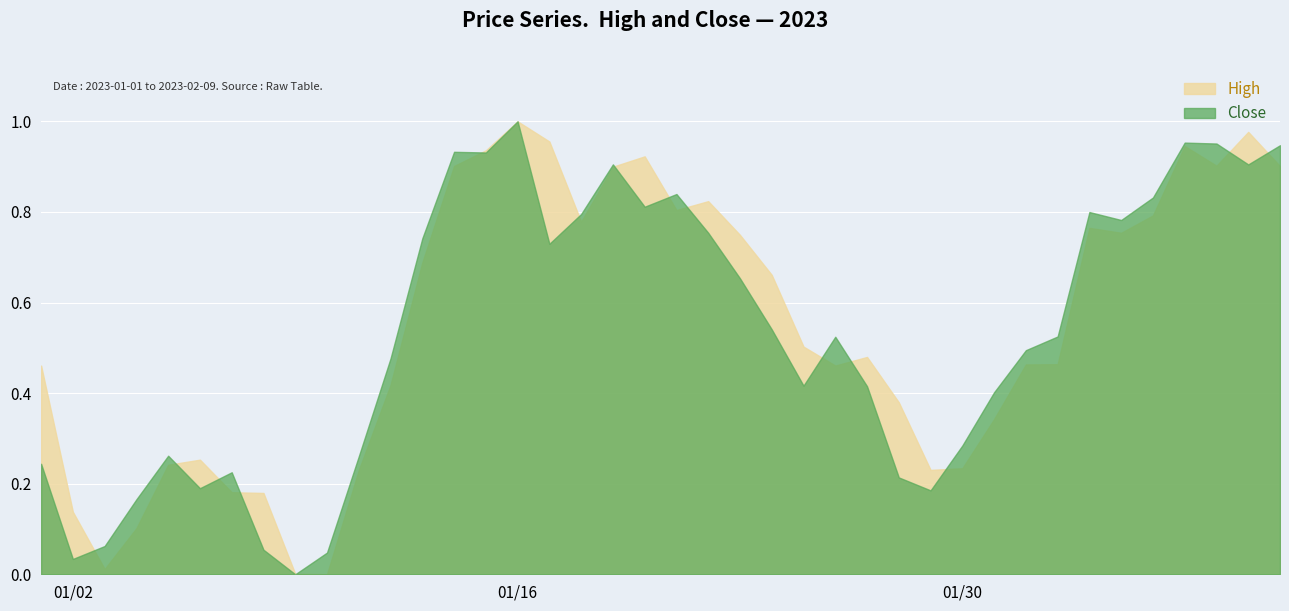

Rank the categories by Close value from highest to lowest.

2023-01-16, 2023-02-06, 2023-02-07, 2023-02-09, 2023-01-14, 2023-01-15, 2023-01-19, 2023-02-08, 2023-01-21, 2023-02-05, 2023-01-20, 2023-02-03, 2023-01-18, 2023-02-04, 2023-01-22, 2023-01-13, 2023-01-17, 2023-01-23, 2023-01-24, 2023-02-02, 2023-01-26, 2023-02-01, 2023-01-12, 2023-01-25, 2023-01-27, 2023-01-31, 2023-01-30, 2023-01-05, 2023-01-11, 2023-01-01, 2023-01-07, 2023-01-28, 2023-01-06, 2023-01-29, 2023-01-04, 2023-01-03, 2023-01-08, 2023-01-10, 2023-01-02, 2023-01-09